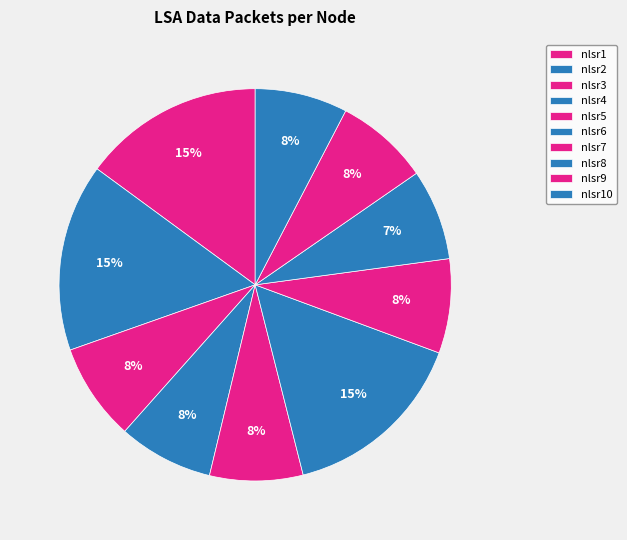

Count the number of slices in the pie.

10